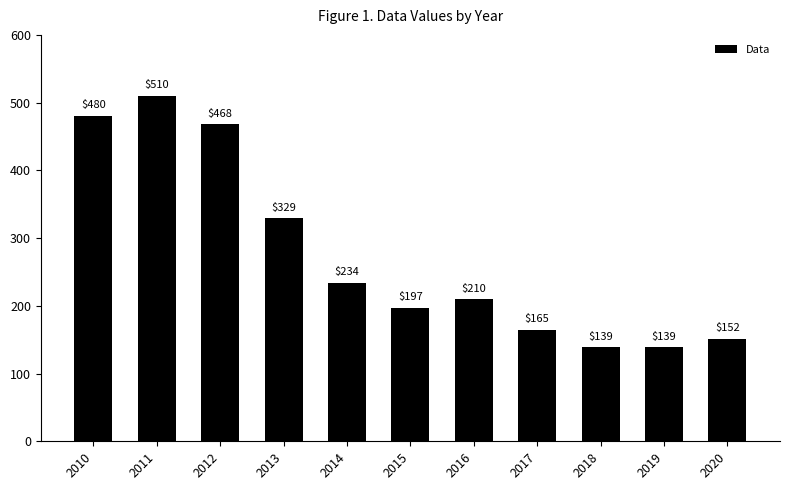

What is the maximum value shown in the chart?

510.3